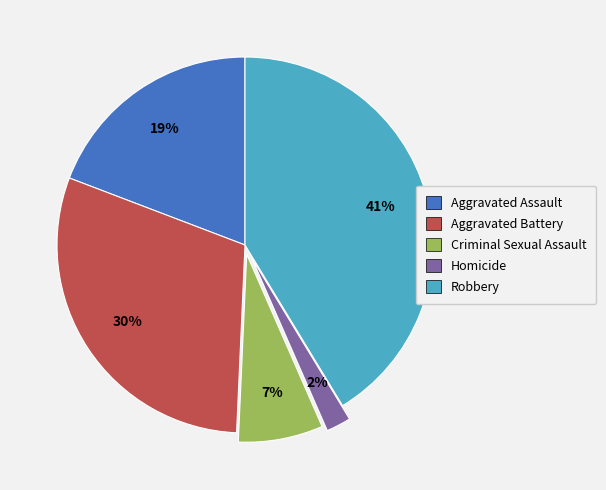

Which category has the smallest portion of the pie?

Homicide